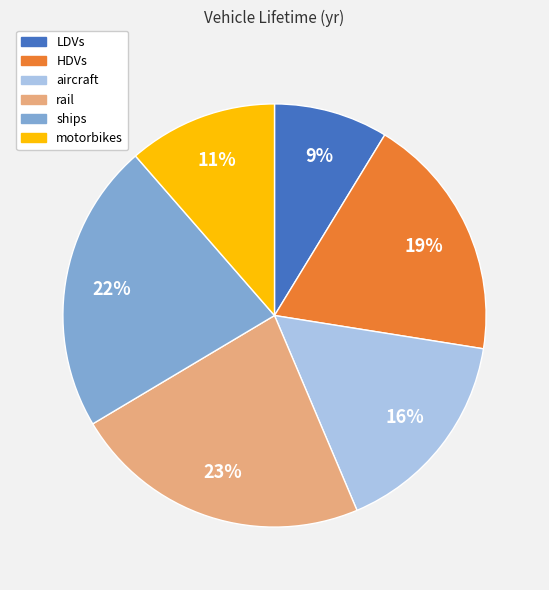

True or false: ships accounts for 22% of the total.

True